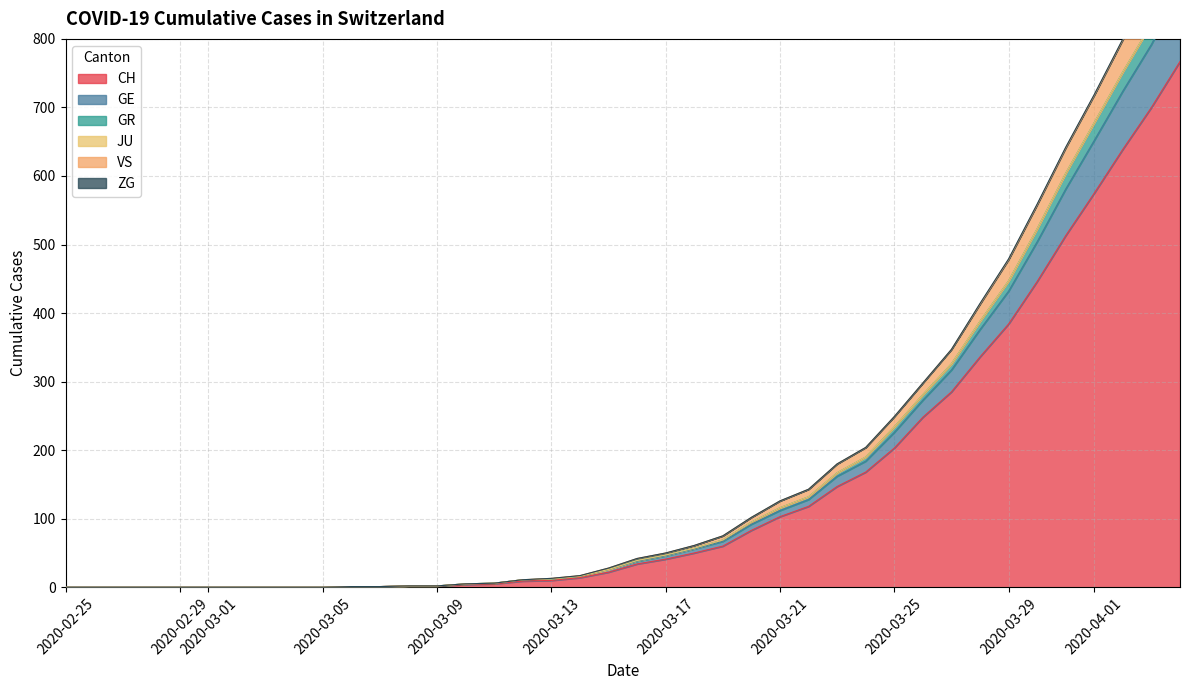

What is the maximum value for CH?

767